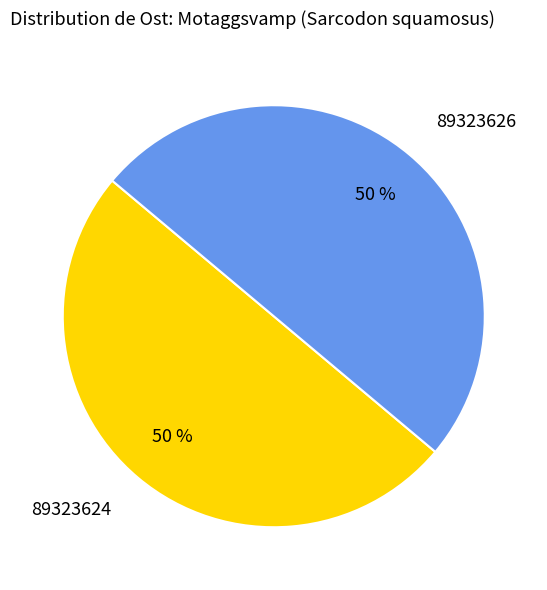

What is the ratio of the value at 89323624 to the value at 89323626?

1.0